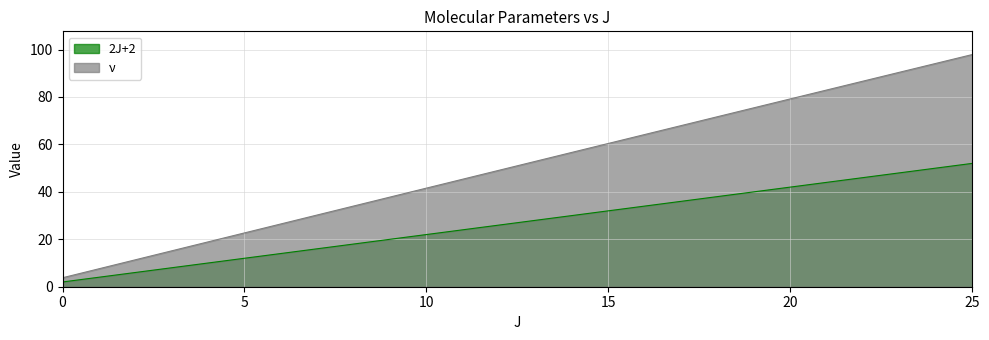

At which category is the sum across all series the highest?

25